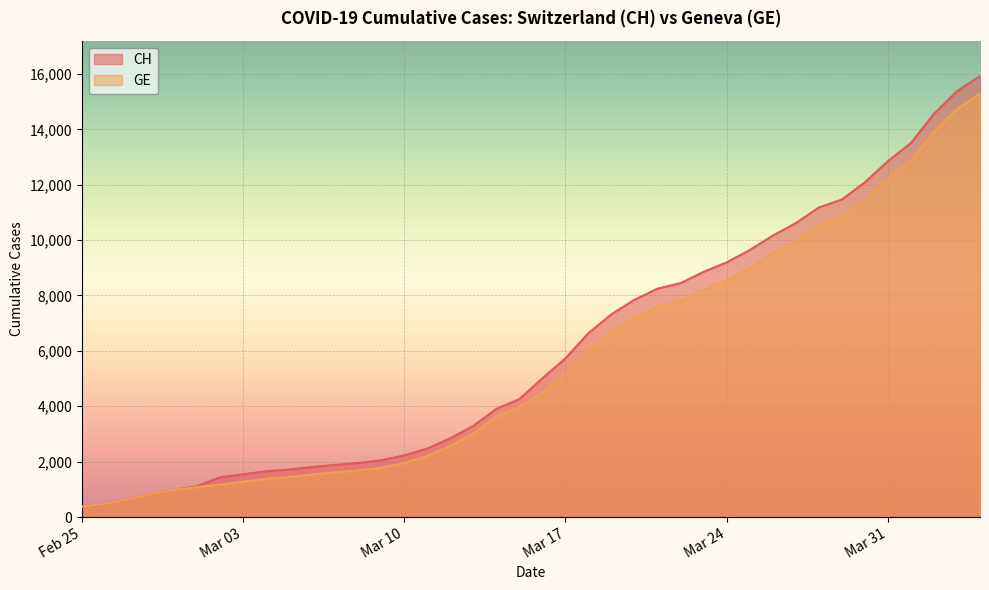

Which series has the largest range (max minus min)?

CH